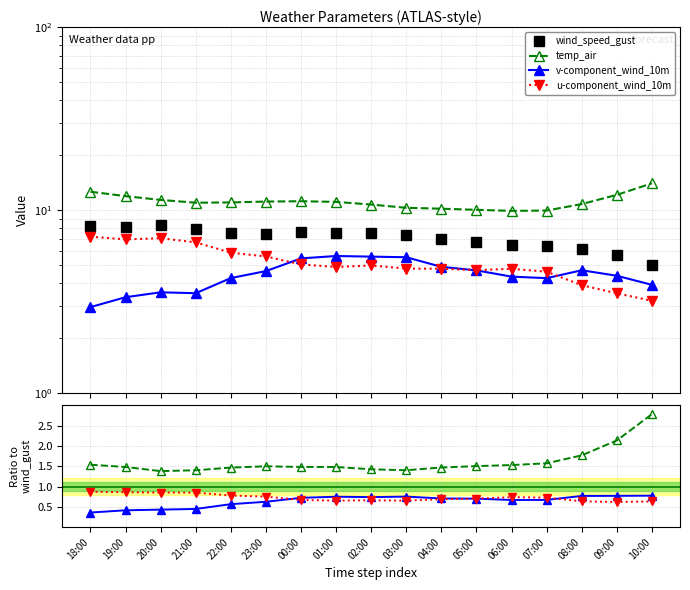

What is the spread (max minus min) of values at 22:00?

6.8